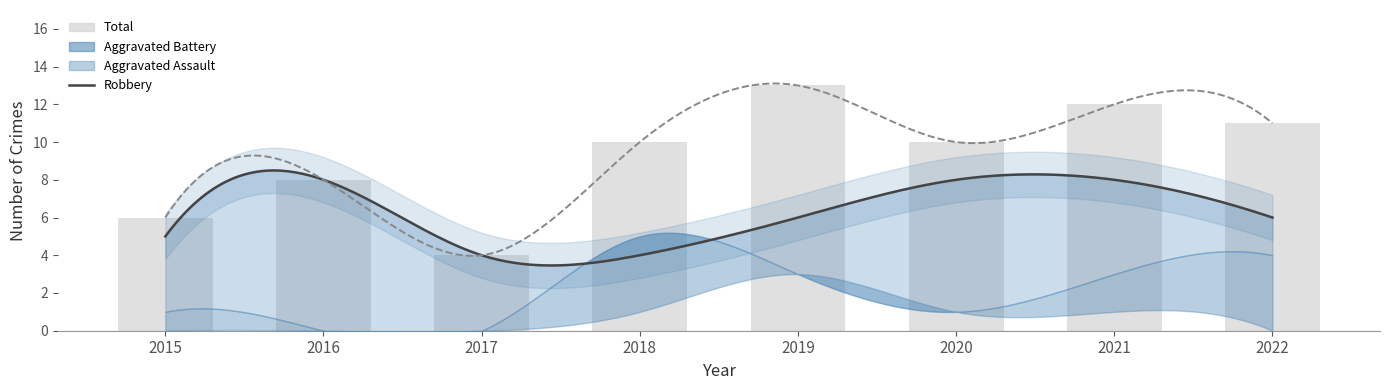

What is the total value across all series at 2020?

20